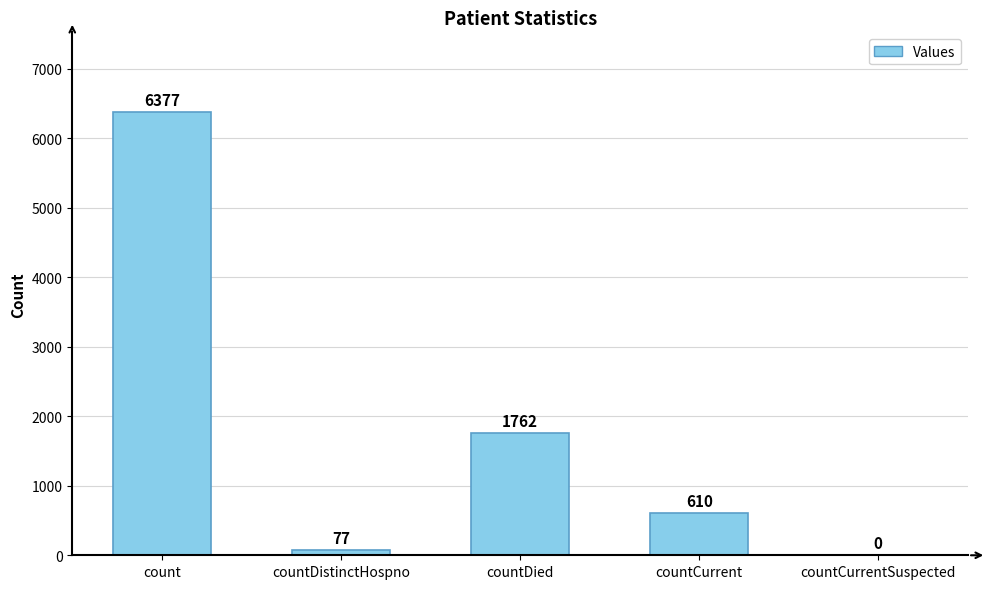

Are the bars horizontal?

No